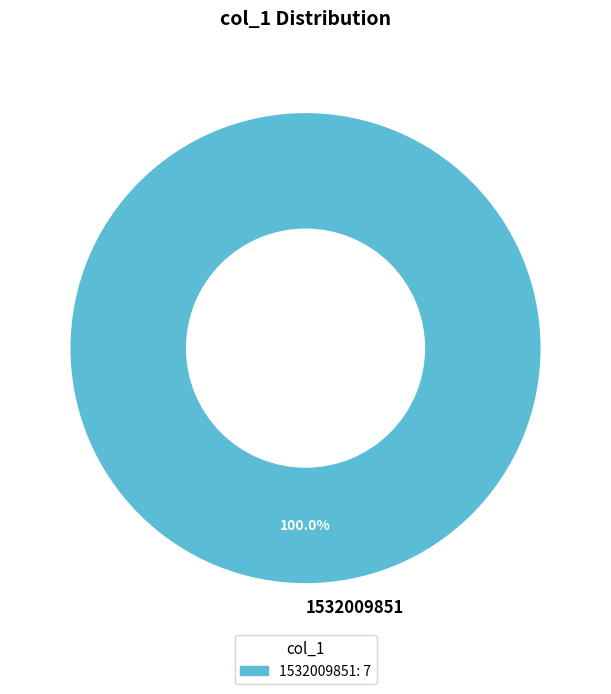

Rank the categories by value from lowest to highest.

1532009851